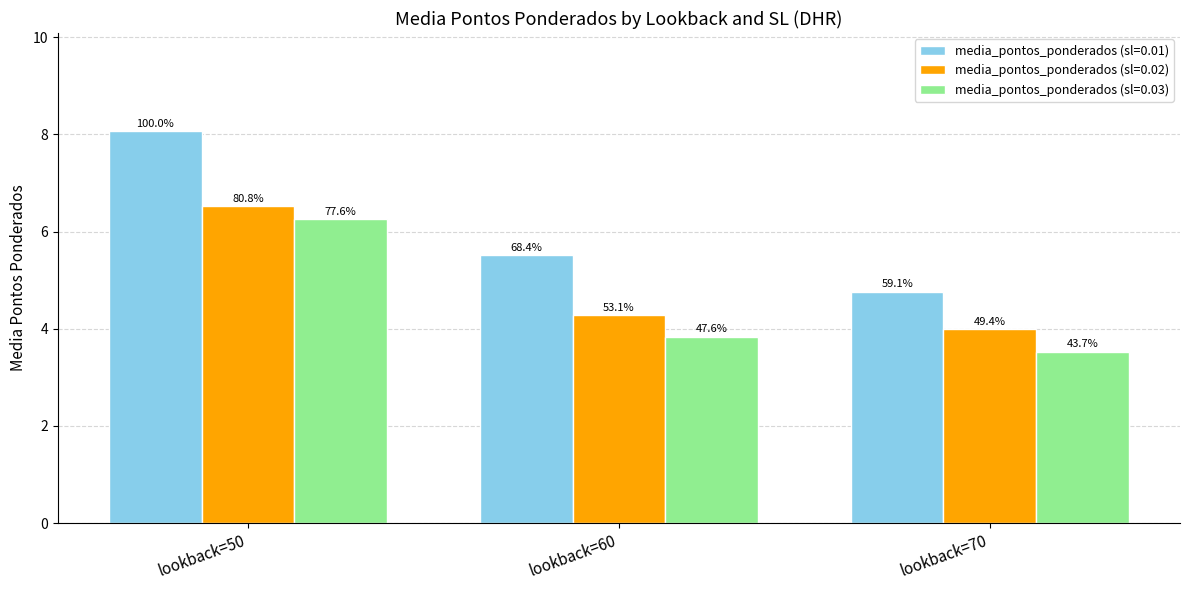

Reading left to right, list all the values displayed in this chart.

media_pontos_ponderados (sl=0.01): lookback=50=8.1	lookback=60=5.5	lookback=70=4.8
media_pontos_ponderados (sl=0.02): lookback=50=6.5	lookback=60=4.3	lookback=70=4.0
media_pontos_ponderados (sl=0.03): lookback=50=6.3	lookback=60=3.8	lookback=70=3.5